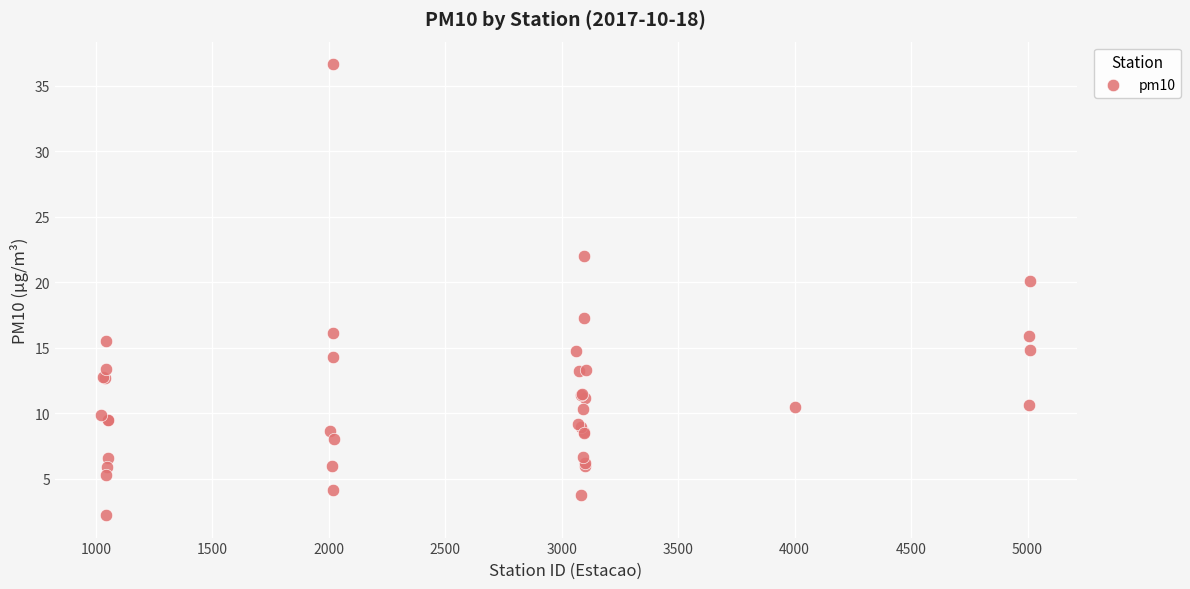

What Y value in the scatter plot is closest to 19?

20.1